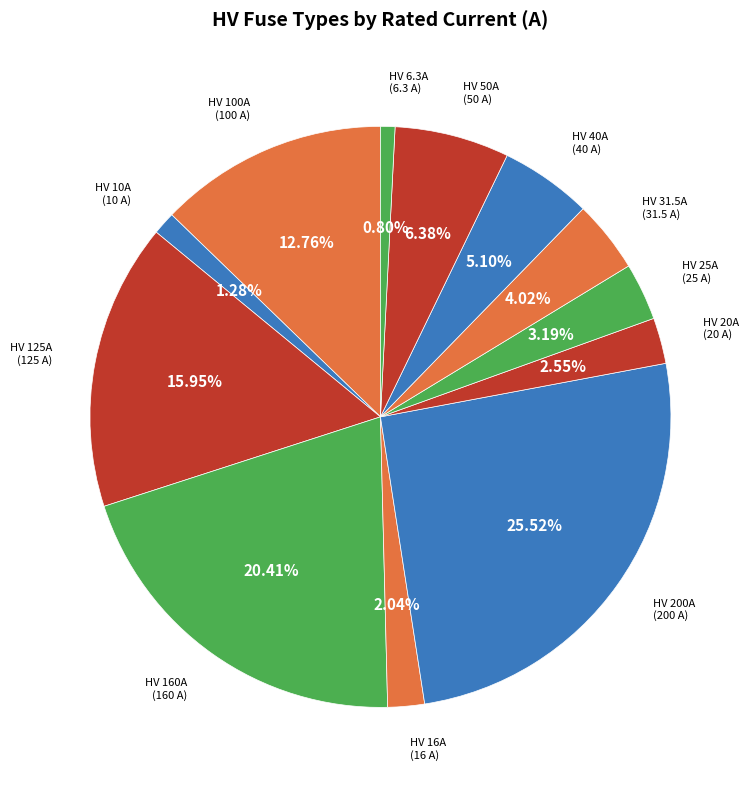

The HV 6.3A slice represents 1% of the pie. True or false?

True